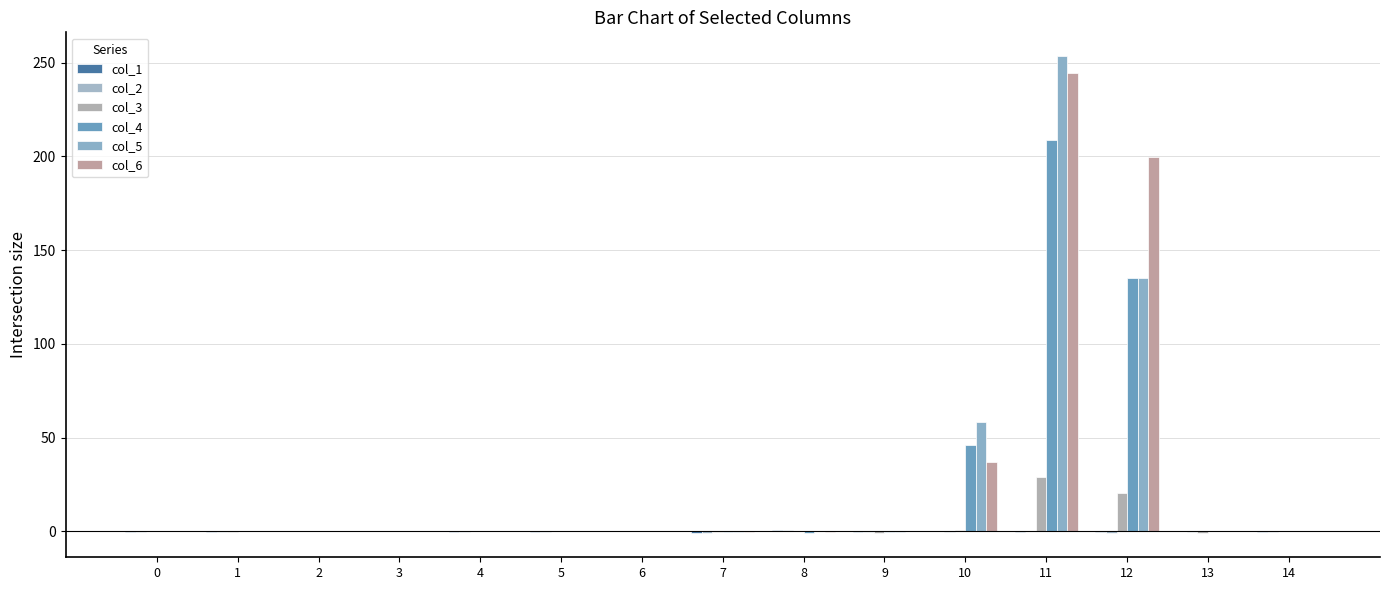

How many data points does each series have?

15